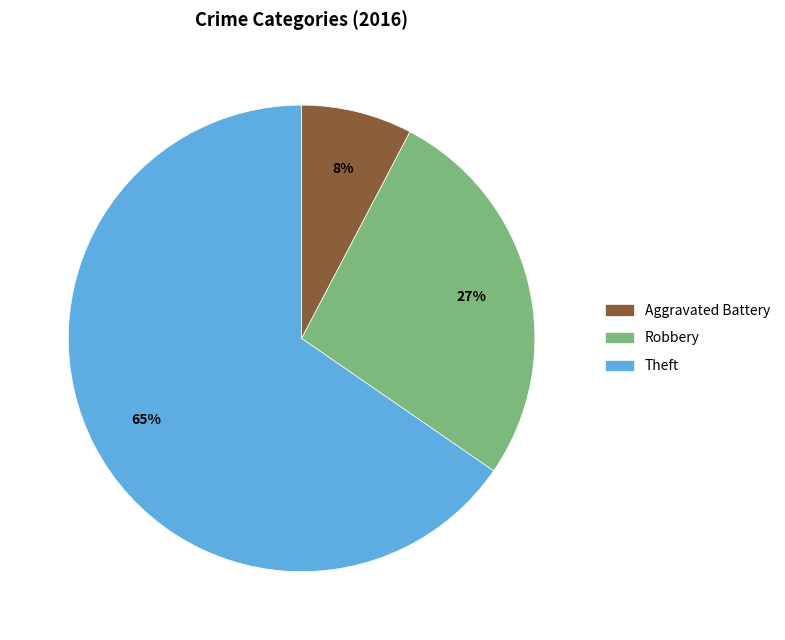

Is there a majority slice in this chart?

Yes